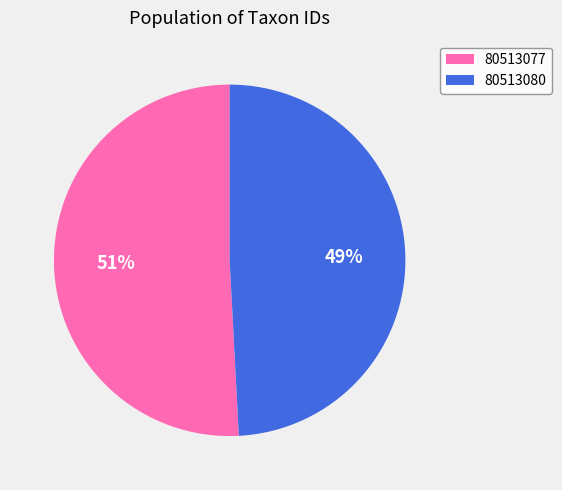

Which has a higher value, 80513077 or 80513080?

80513077